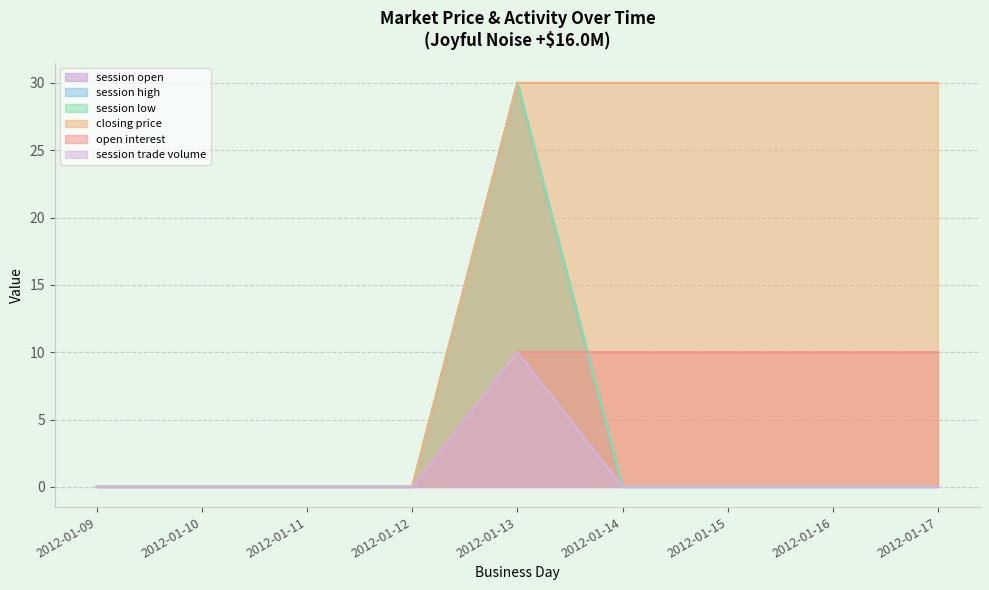

How many values in session trade volume are above zero?

1